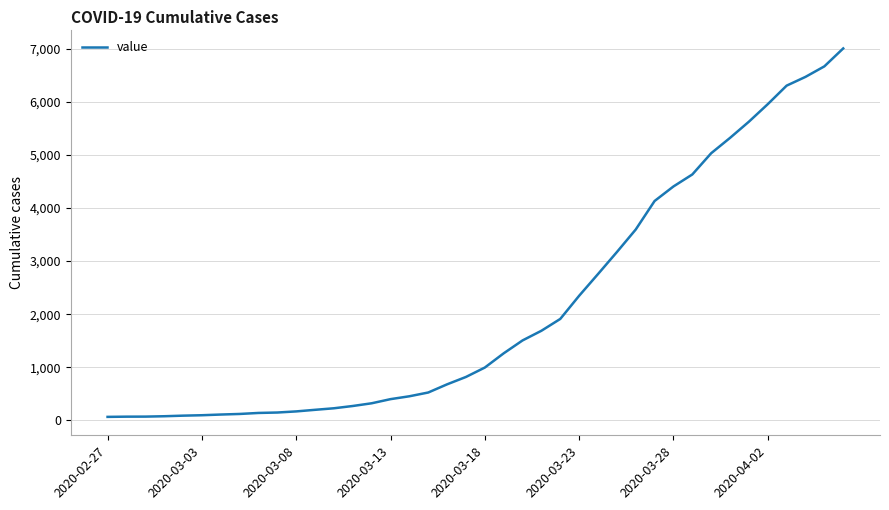

Does the chart display data point markers on the line(s)?

No